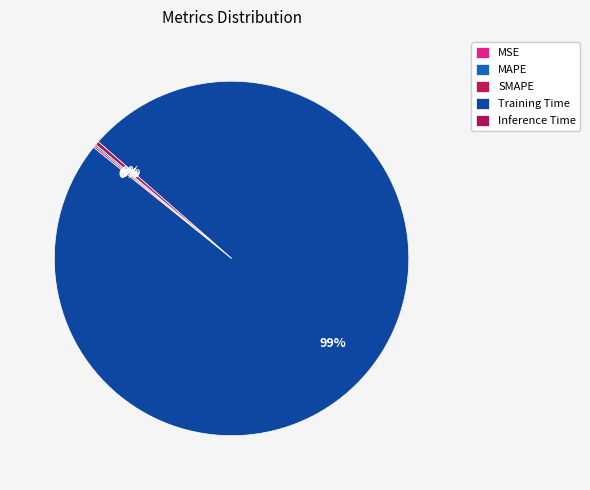

How many segments does this pie chart have?

5